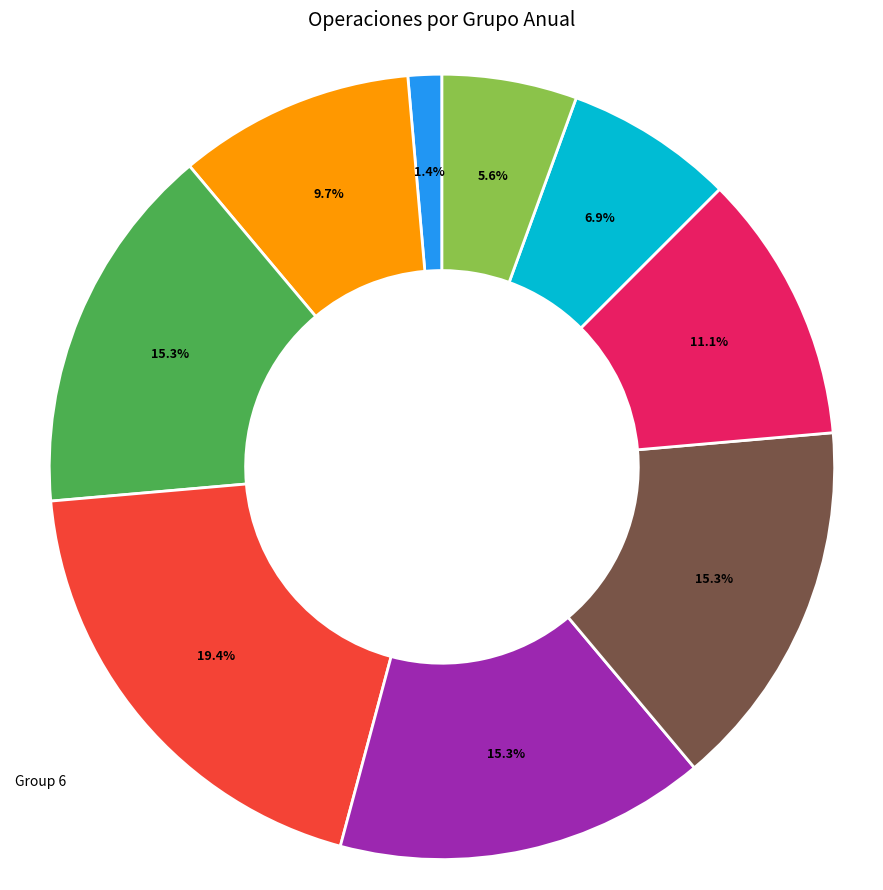

Approximately how many times larger is the value at Group 8 compared to Group 14?

2.7